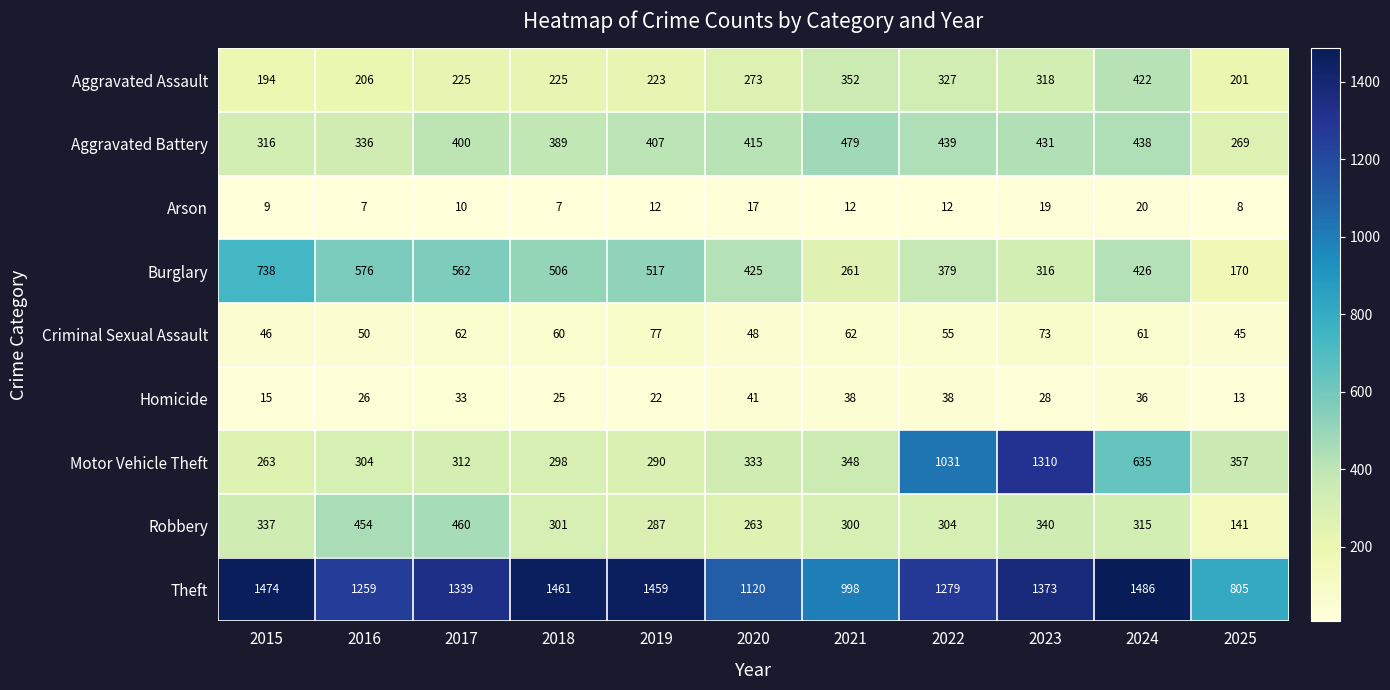

What is the minimum value shown in the chart?

7